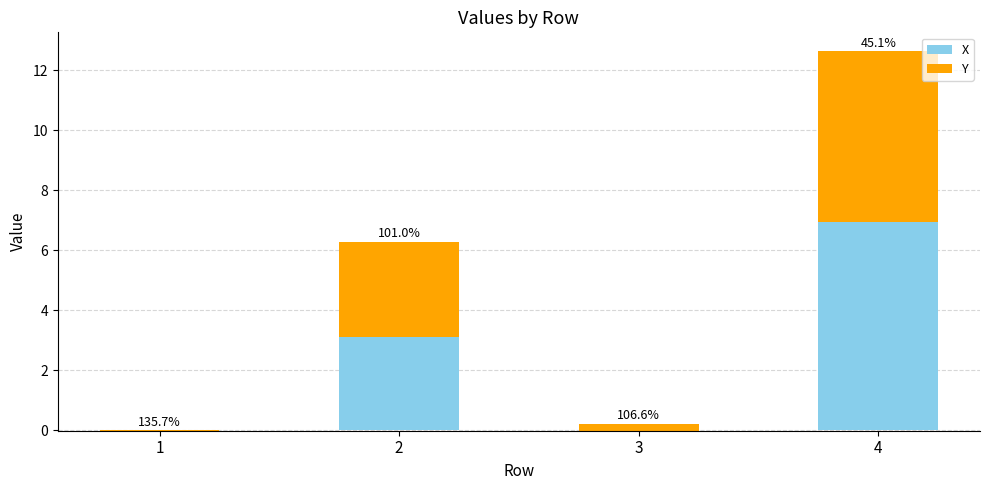

Between 1 and 2, which is larger?

2